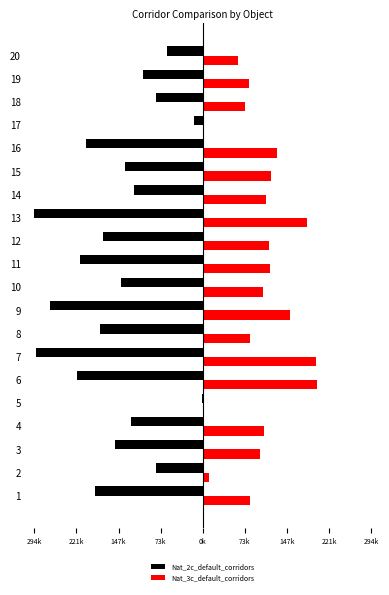

Are the bars grouped side by side (vs. stacked)?

Yes